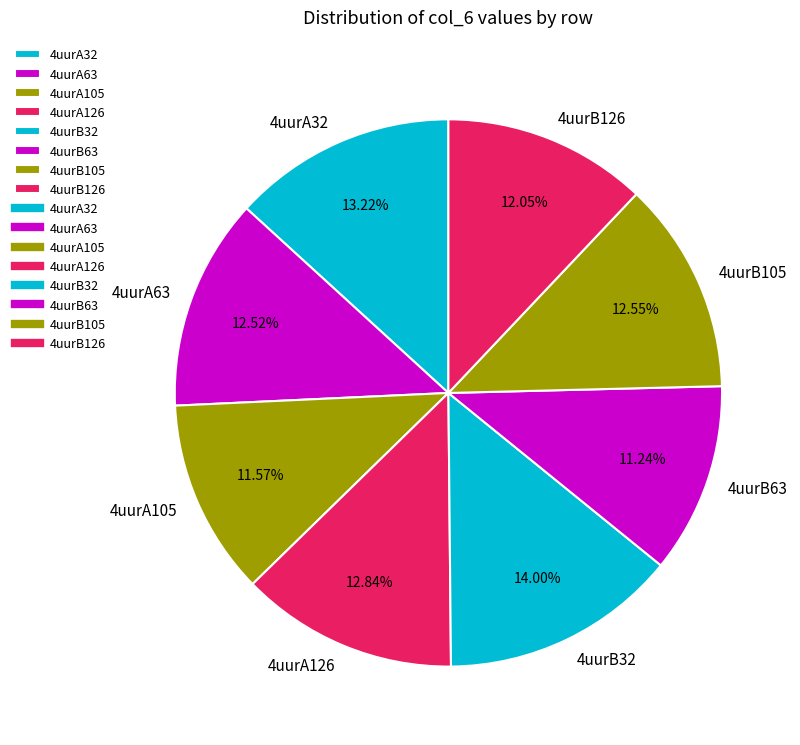

The 4uurA32 slice represents 6% of the pie. True or false?

False